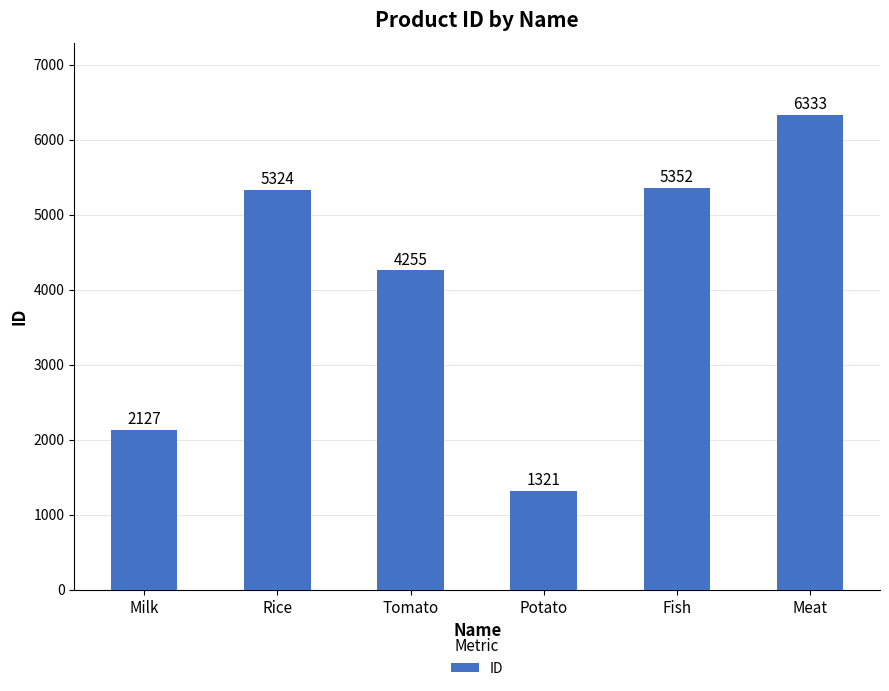

What is the difference between the second highest and second lowest values?

3225